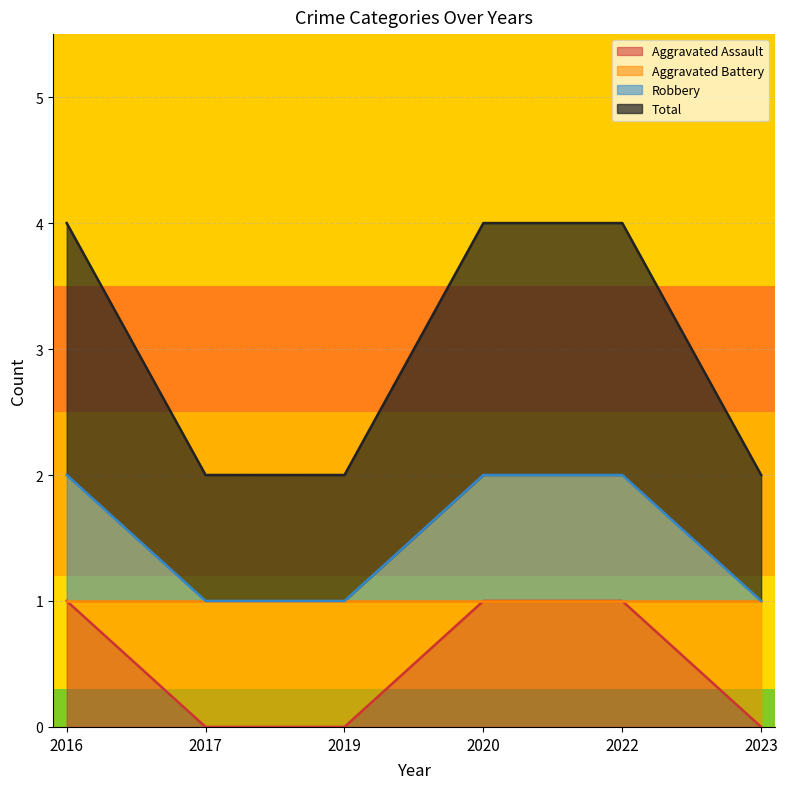

Which series has the largest total across all categories?

Robbery